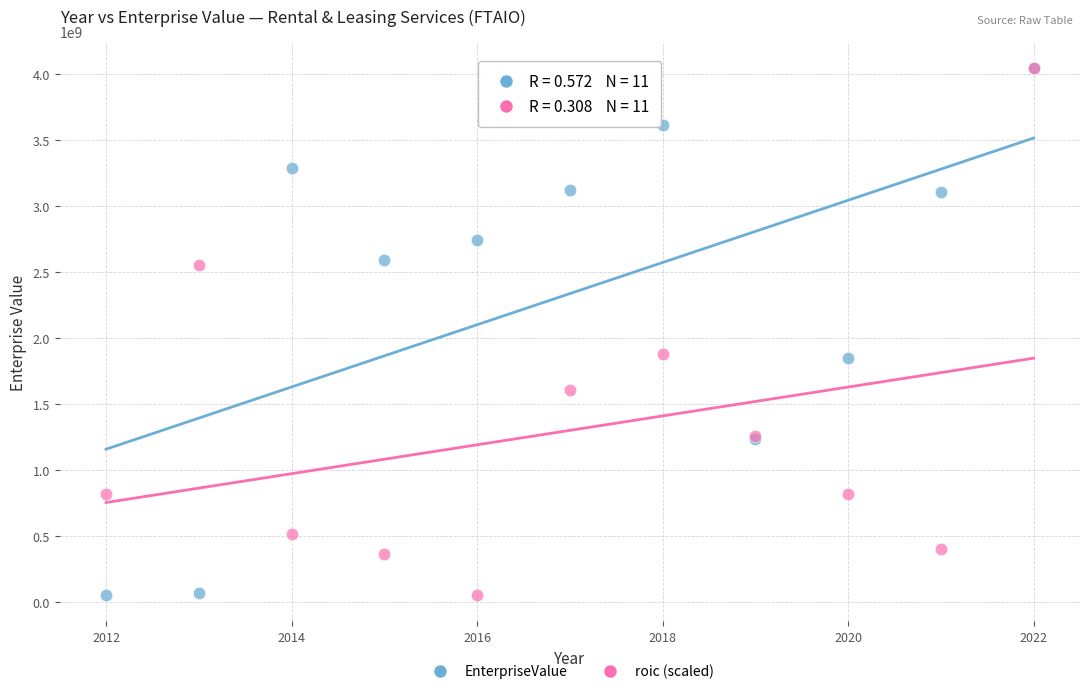

What are all the series names shown in the legend?

EnterpriseValue, roic (scaled)